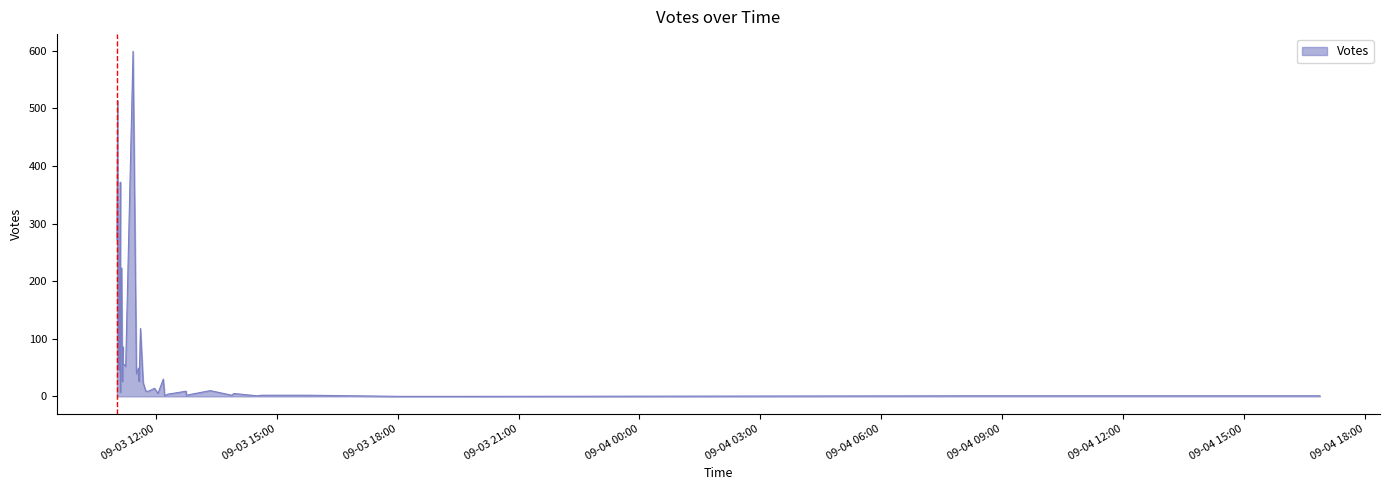

List the labels in order of value, largest first.

2019-09-03 11:26, 2019-09-03 11:03, 2019-09-03 11:03, 2019-09-03 11:07, 2019-09-03 11:02, 2019-09-03 11:09, 2019-09-03 11:04, 2019-09-03 11:37, 2019-09-03 11:06, 2019-09-03 11:11, 2019-09-03 11:06, 2019-09-03 11:11, 2019-09-03 11:15, 2019-09-03 11:34, 2019-09-03 11:05, 2019-09-03 11:31, 2019-09-03 12:11, 2019-09-03 11:35, 2019-09-03 11:10, 2019-09-03 11:41, 2019-09-03 11:58, 2019-09-03 13:21, 2019-09-03 12:45, 2019-09-03 11:49, 2019-09-03 11:45, 2019-09-03 11:07, 2019-09-03 13:56, 2019-09-03 12:03, 2019-09-03 12:24, 2019-09-03 12:18, 2019-09-03 15:46, 2019-09-03 14:37, 2019-09-03 13:53, 2019-09-03 12:45, 2019-09-03 14:31, 2019-09-03 12:13, 2019-09-04 16:53, 2019-09-04 08:14, 2019-09-03 19:42, 2019-09-03 18:05